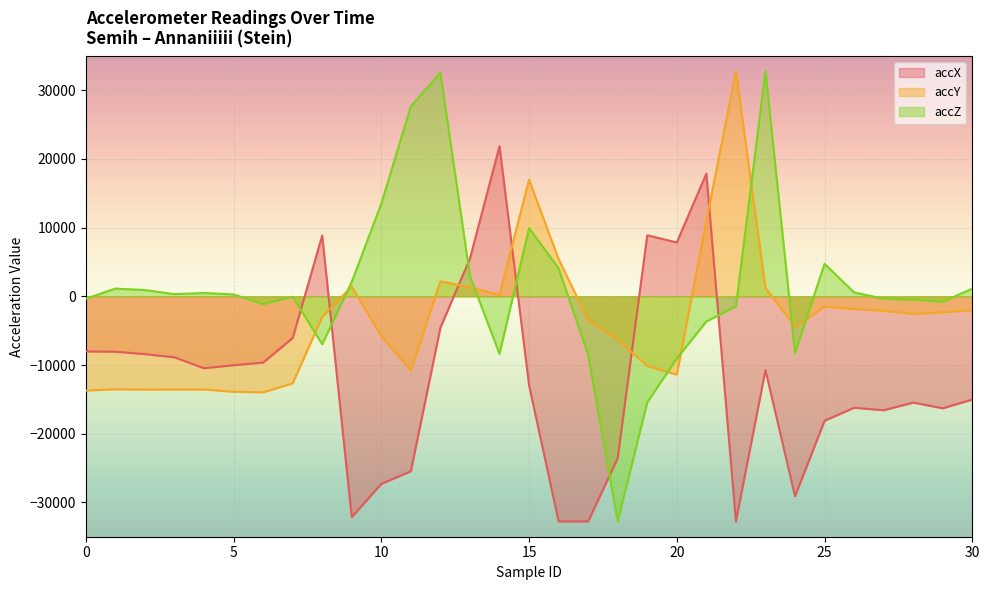

How many values in accY are below zero?

22